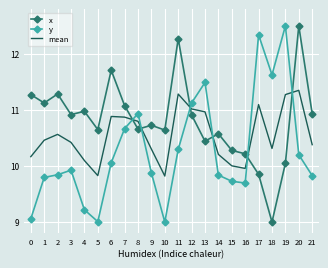

Where is the first local maximum for x?

2